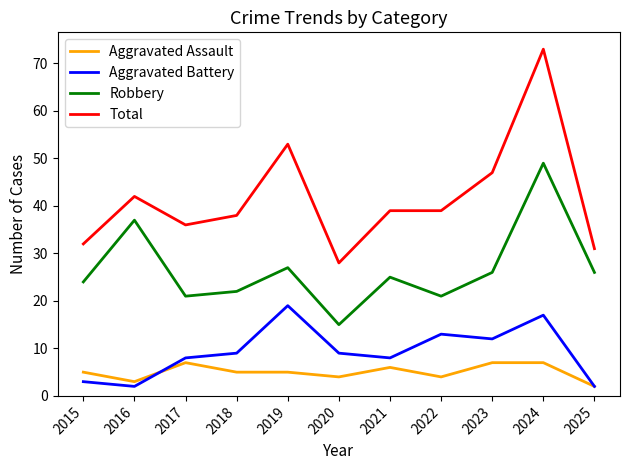

Reading left to right, extract all data points from this chart.

Aggravated Assault: 5	3	7	5	5	4	6	4	7	7	2
Aggravated Battery: 3	2	8	9	19	9	8	13	12	17	2
Robbery: 24	37	21	22	27	15	25	21	26	49	26
Total: 32	42	36	38	53	28	39	39	47	73	31